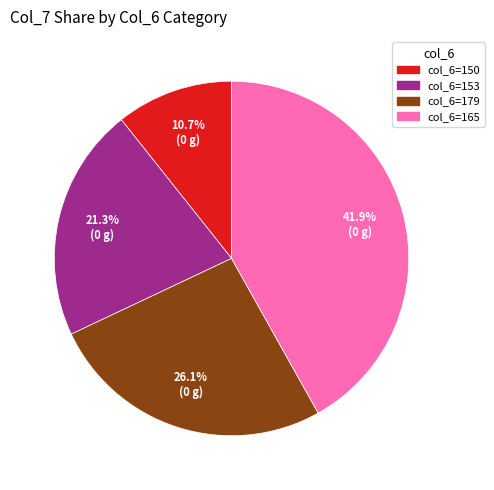

Rank the categories by value from lowest to highest.

col_6=150, col_6=153, col_6=179, col_6=165